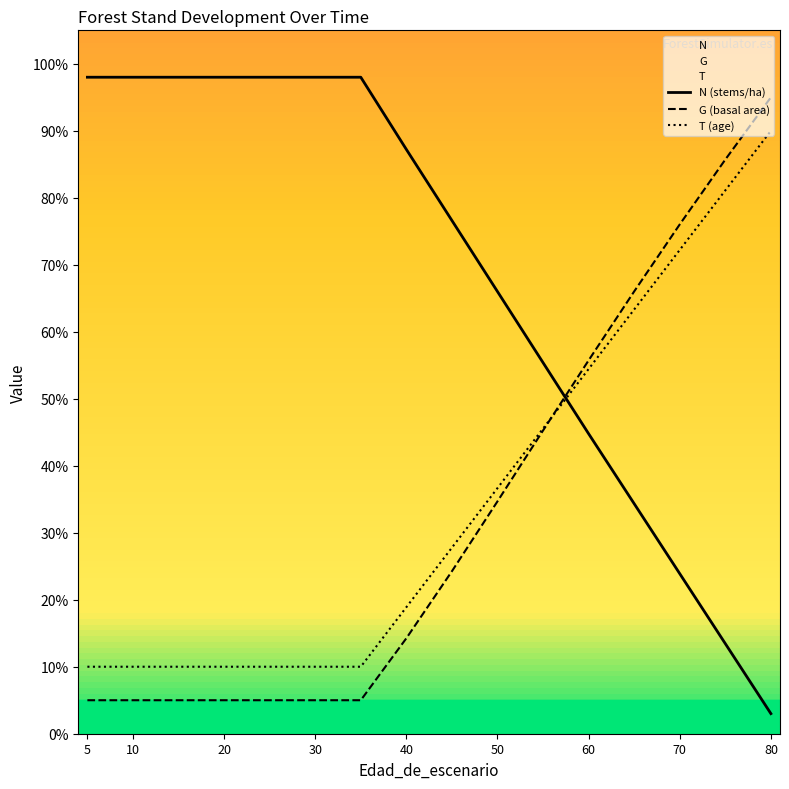

True or false: T (age) and N (stems/ha) cross at least once.

True